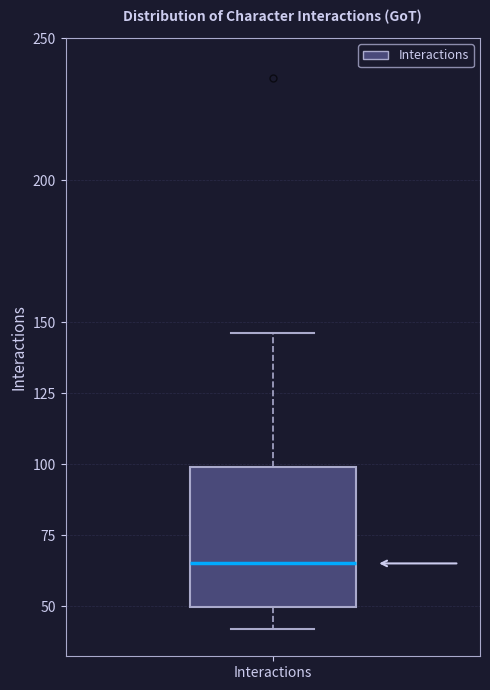

Where is the lower edge of the box for Interactions on the y-axis? The values are not printed on the chart, so give them approximately, as read against the axis.

50